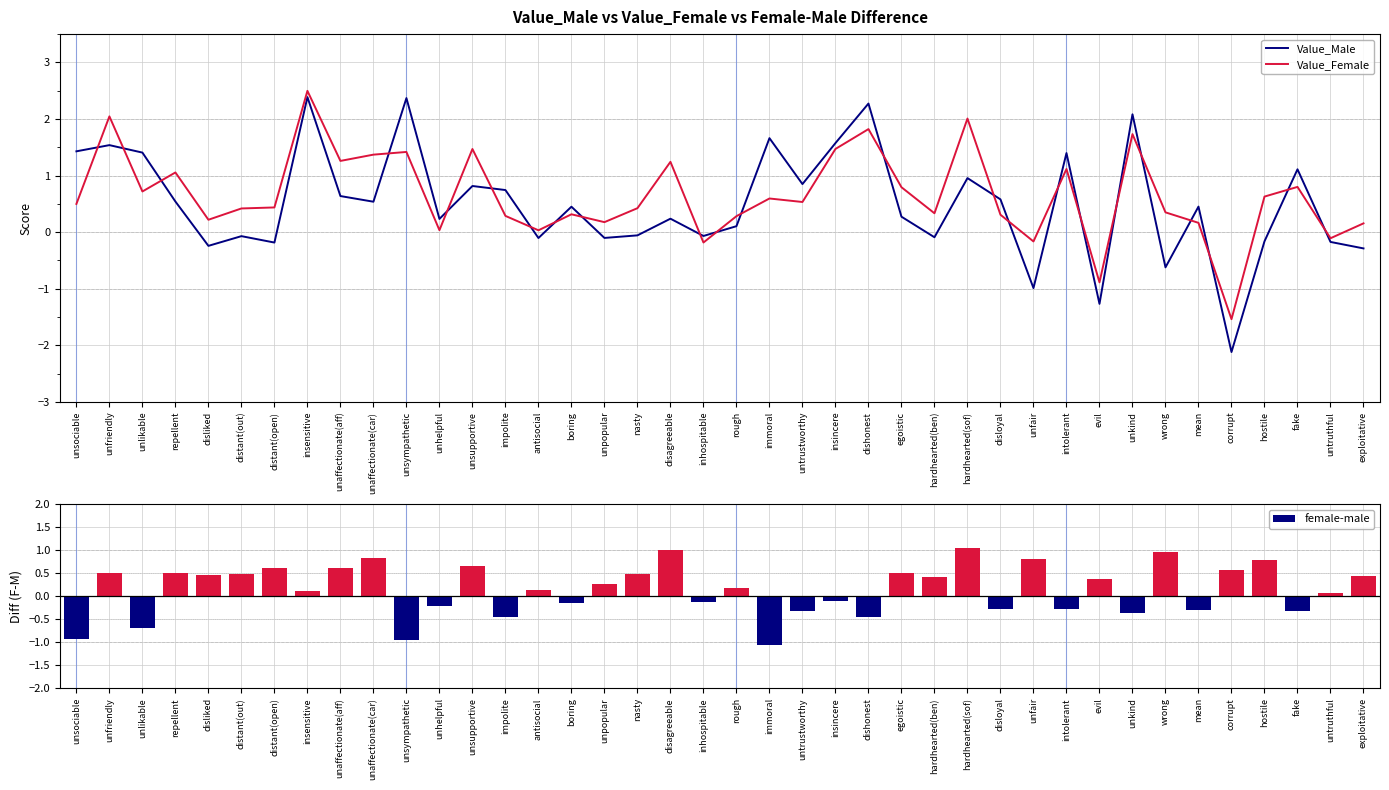

Where does the female-male series first go above 0?

unfriendly